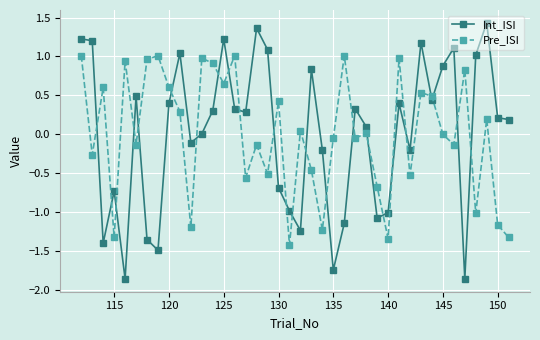

Rank the series by their maximum value, from highest to lowest.

Int_ISI, Pre_ISI